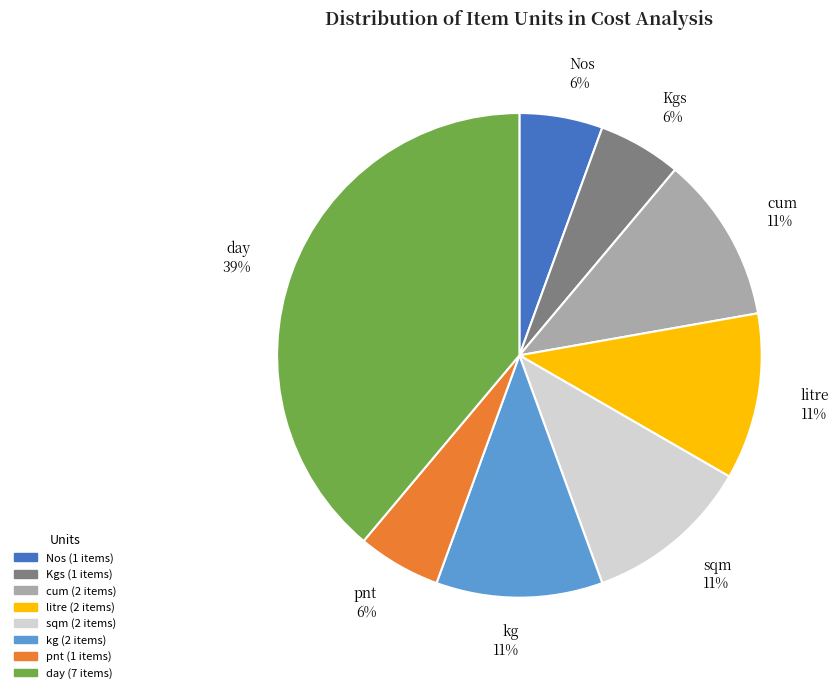

Which slice is the largest?

day